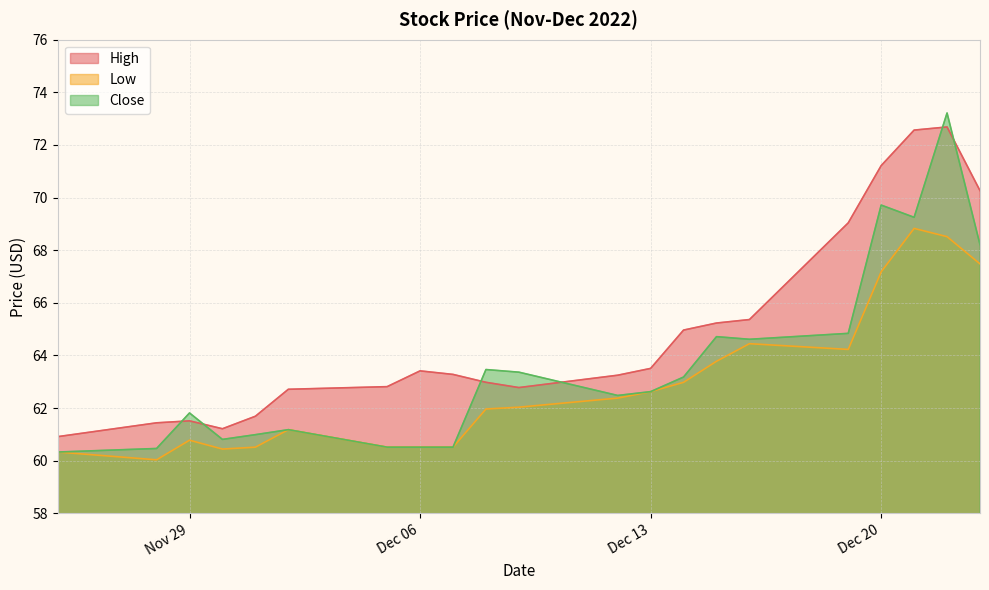

What is the sum of all Low values?

1321.3